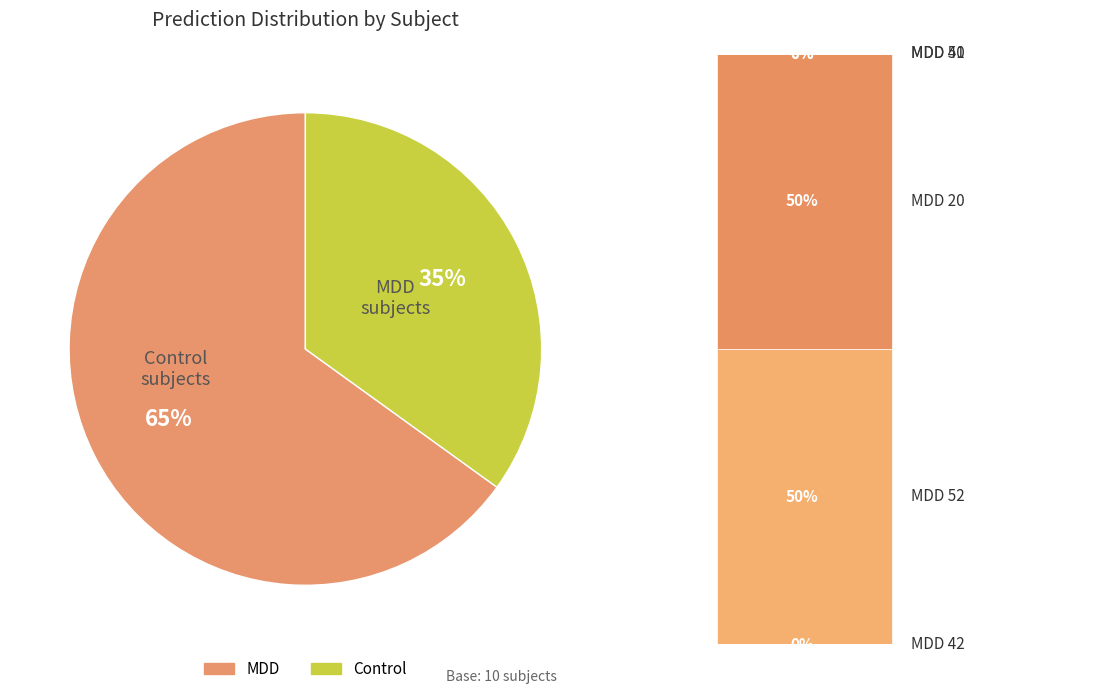

Does any single category account for the majority?

Yes